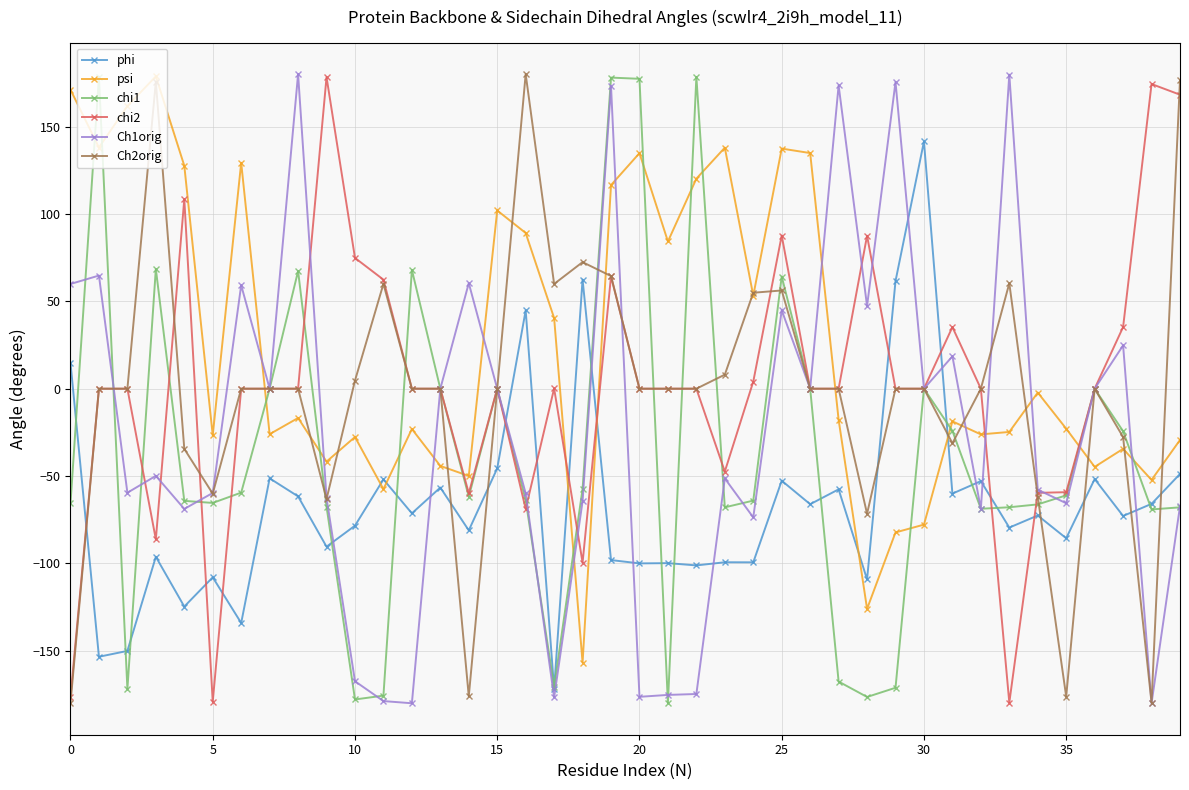

How many distinct data groups are displayed?

6